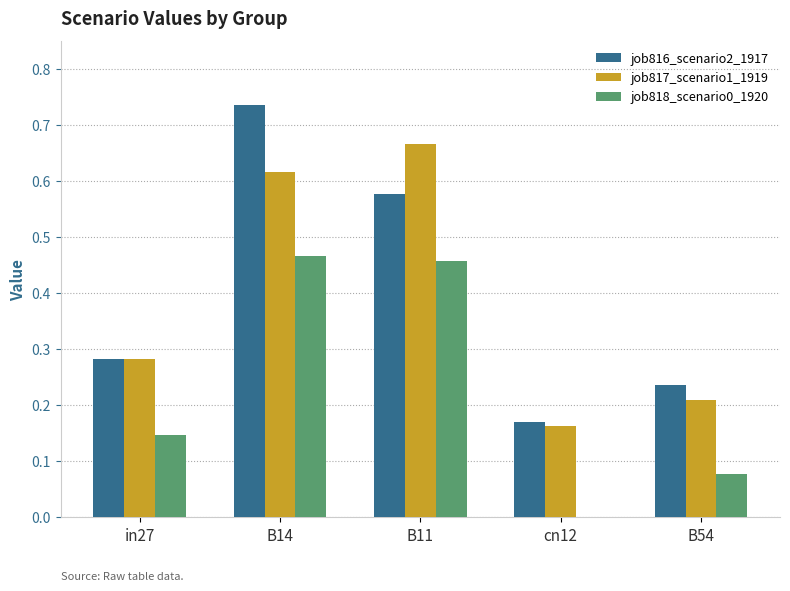

At which category is the sum across all series the highest?

B14